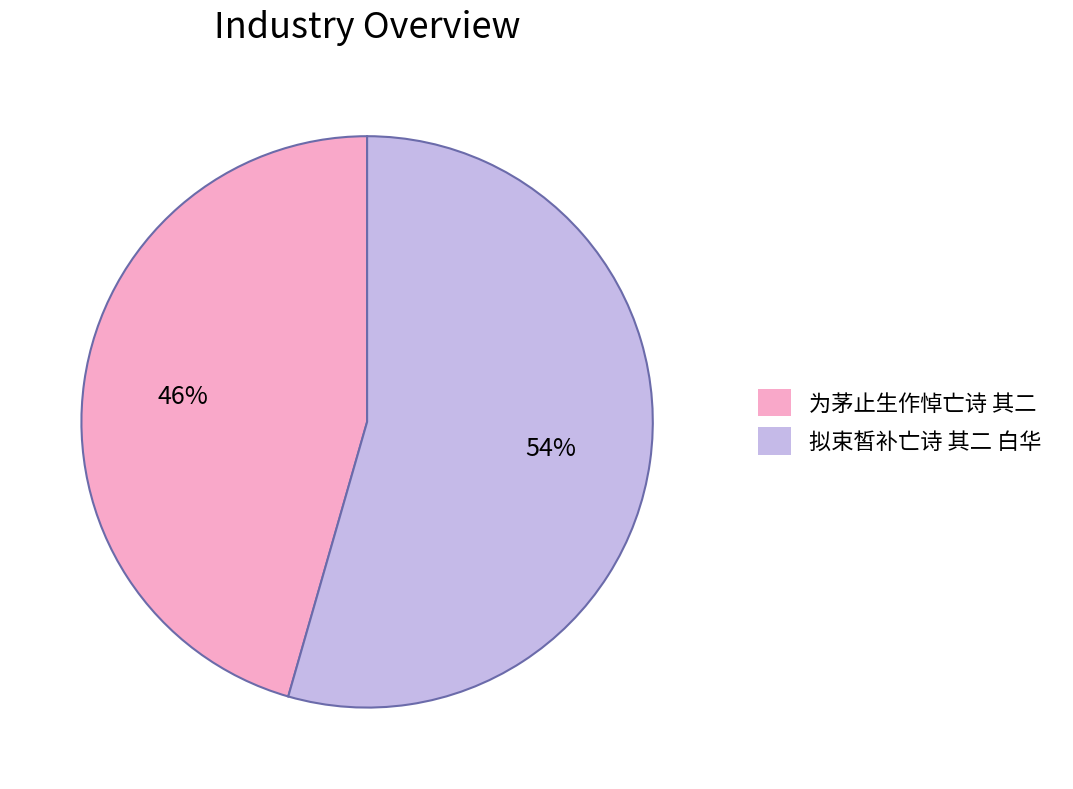

To the nearest percent, what is the combined percentage of 拟束皙补亡诗 其二 白华 and 为茅止生作悼亡诗 其二?

100%